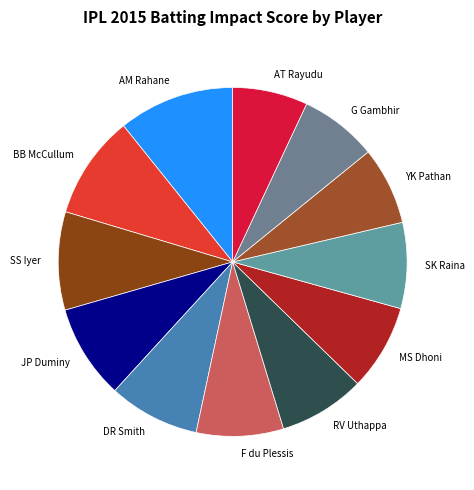

Is the sum of JP Duminy and DR Smith greater than half?

No